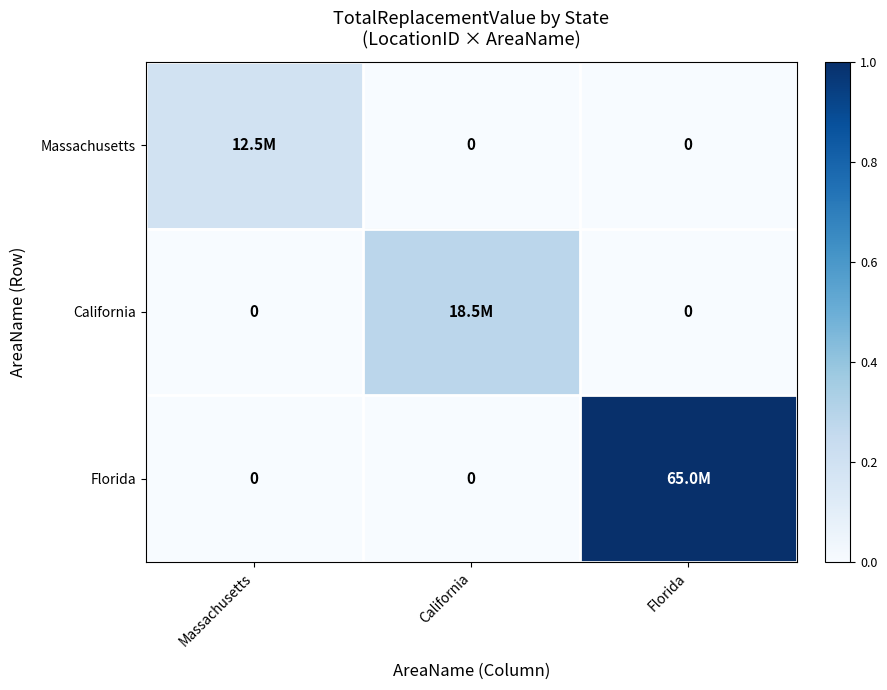

How many values in the Massachusetts series exceed 0?

1